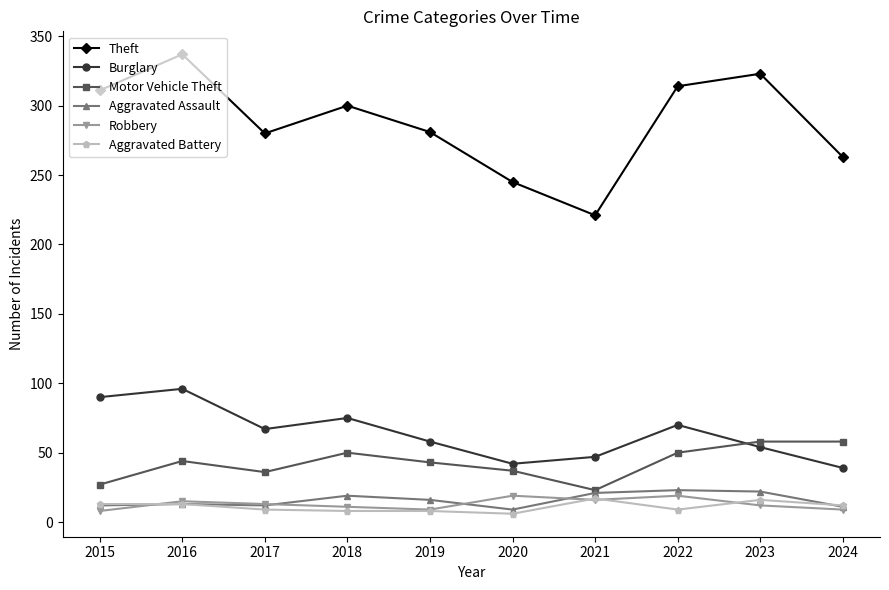

True or false: Burglary and Theft intersect in this chart.

False